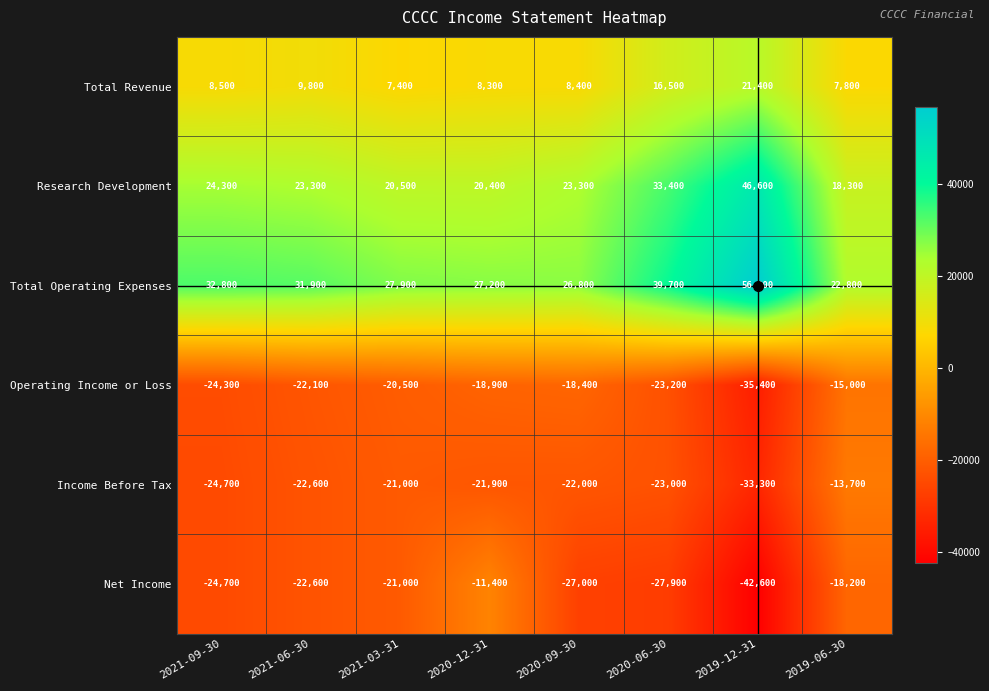

At which label does Research Development first exceed 23300?

2021-09-30